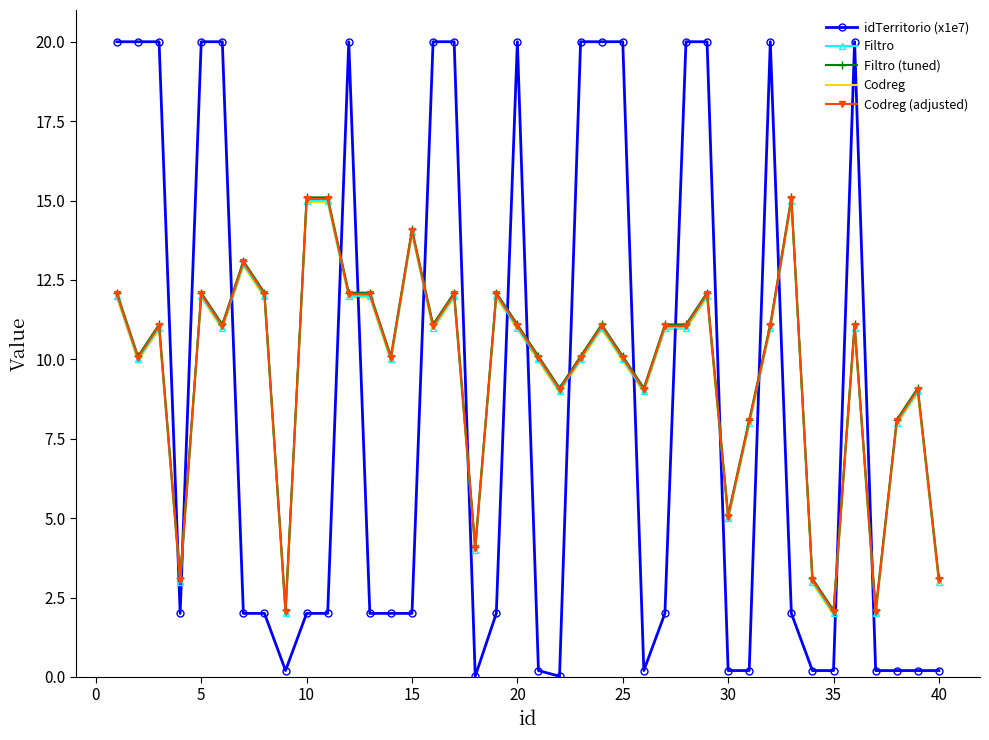

Which series has the largest range (max minus min)?

idTerritorio (x1e7)